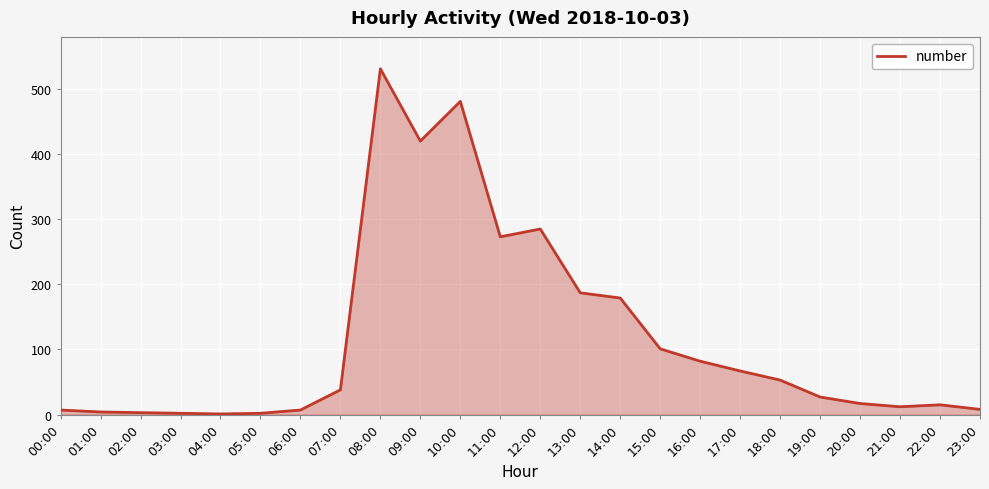

True or false: the data shows 14 at 07:00.

False